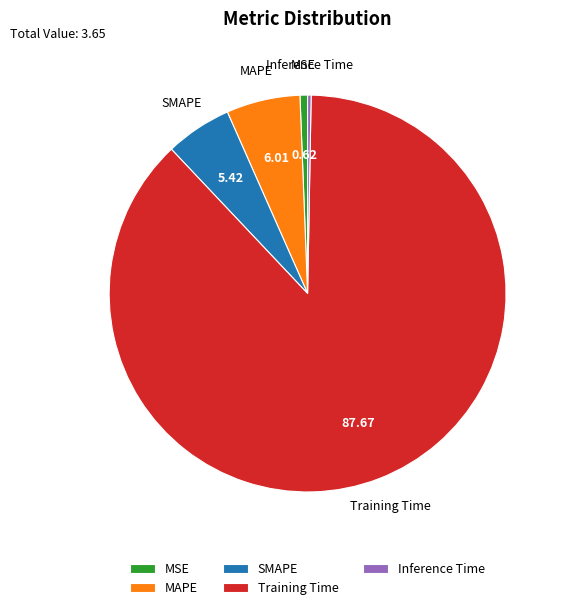

Combined, do MSE and MAPE account for over 50%?

No